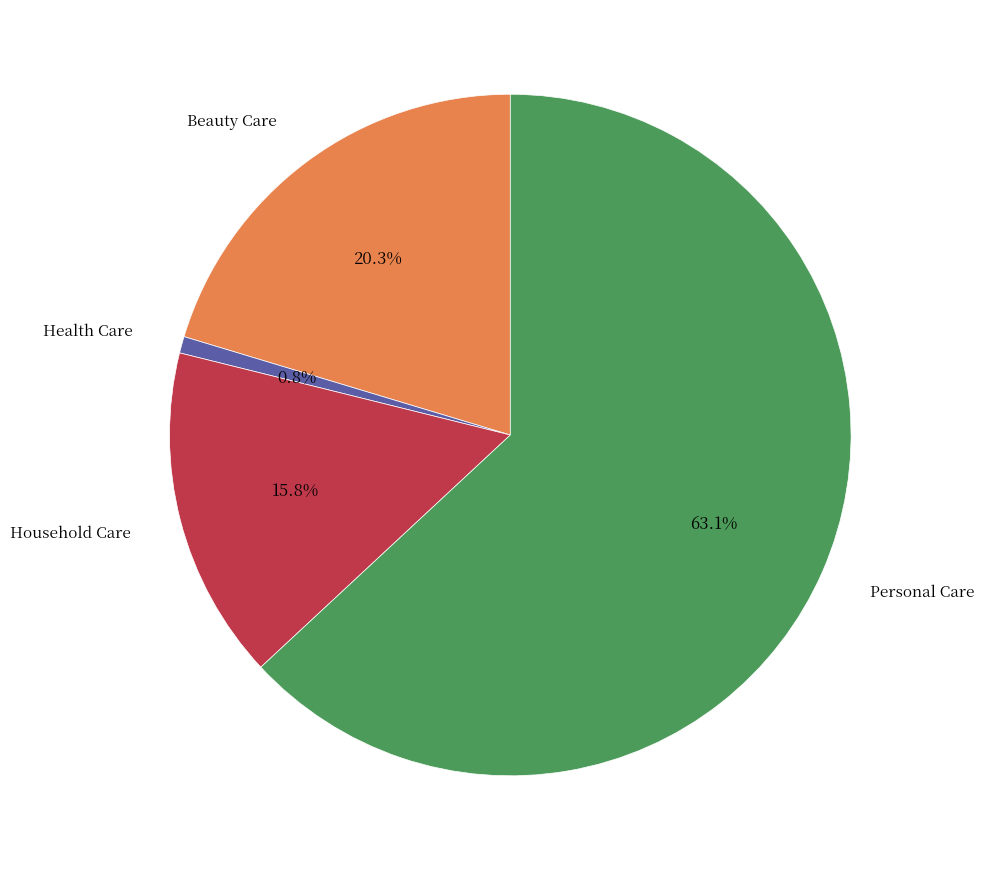

Does any single category account for the majority?

Yes